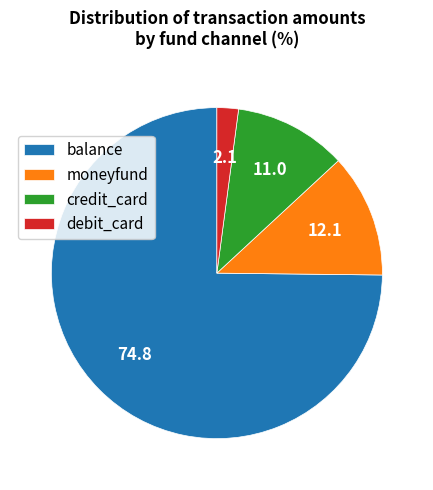

Which slice represents more than half of the pie?

balance